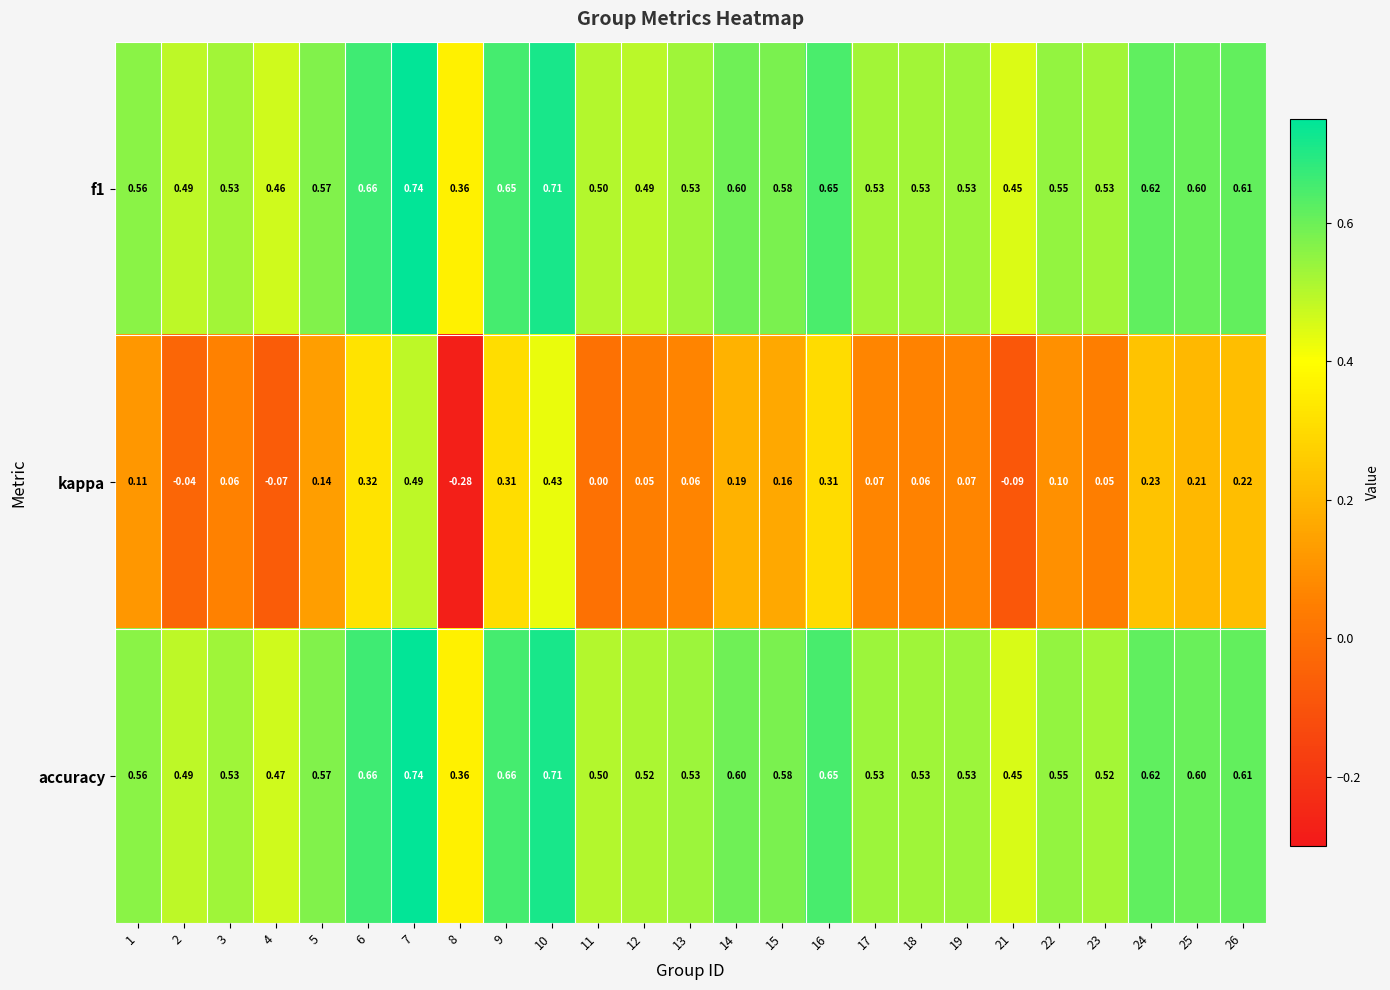

Which series has the largest total across all categories?

accuracy